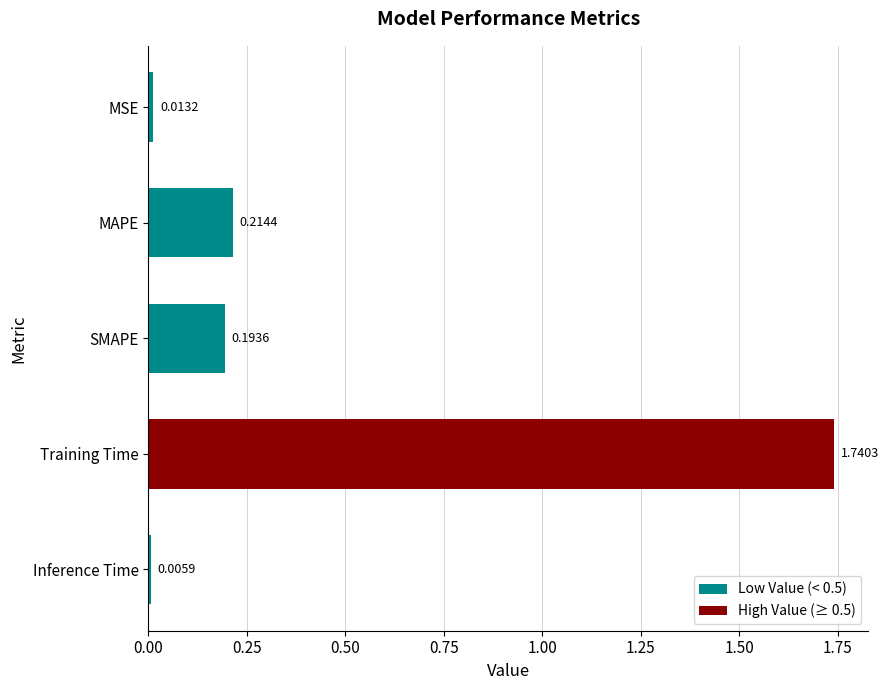

Rank the categories by value from lowest to highest.

Inference Time, MSE, SMAPE, MAPE, Training Time